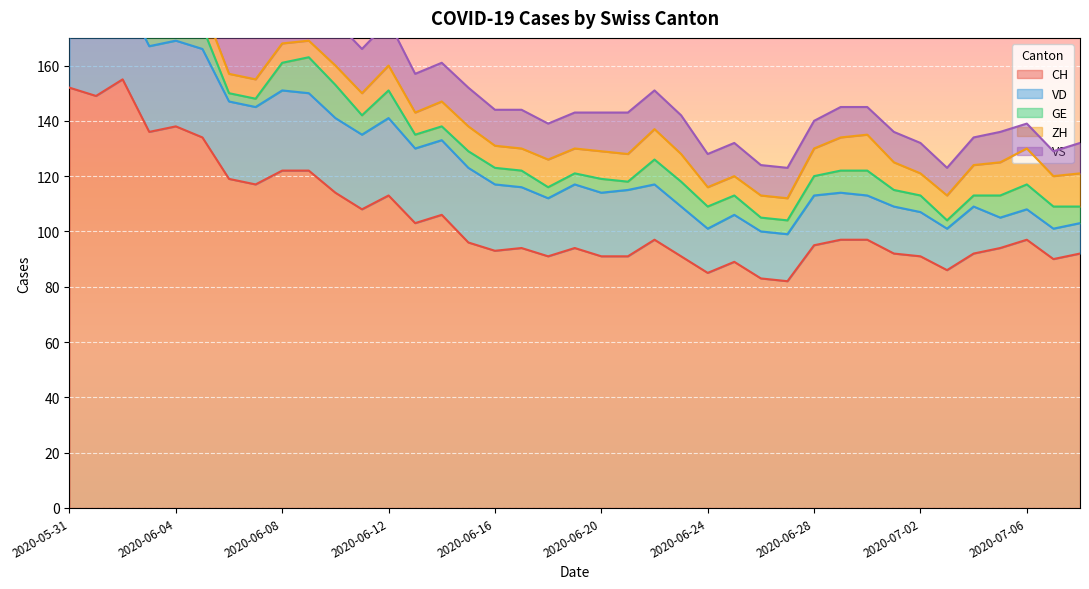

What is the value of the VD point at the 37th from the left?

11